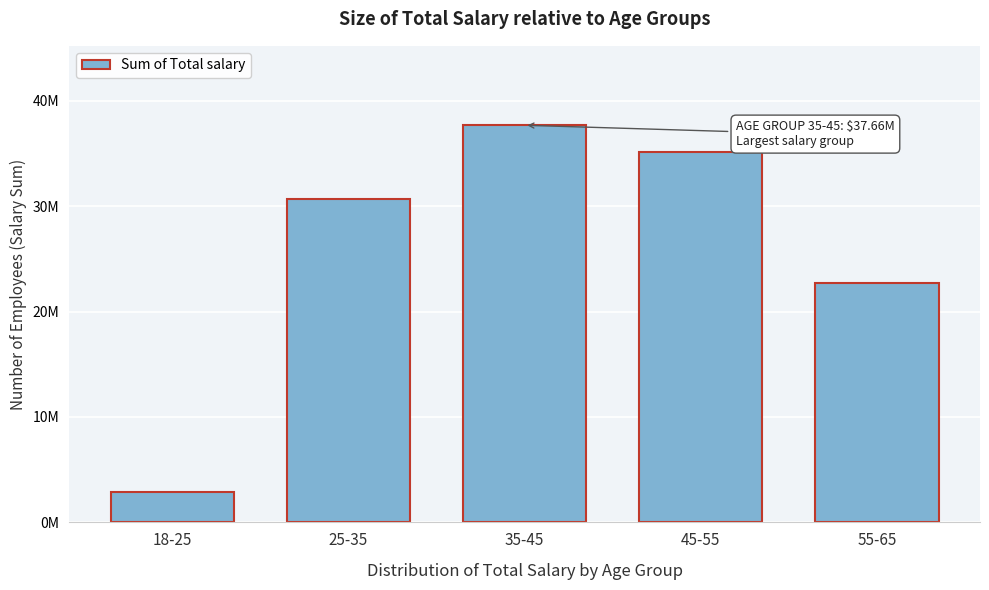

Does the chart contain any negative values?

No